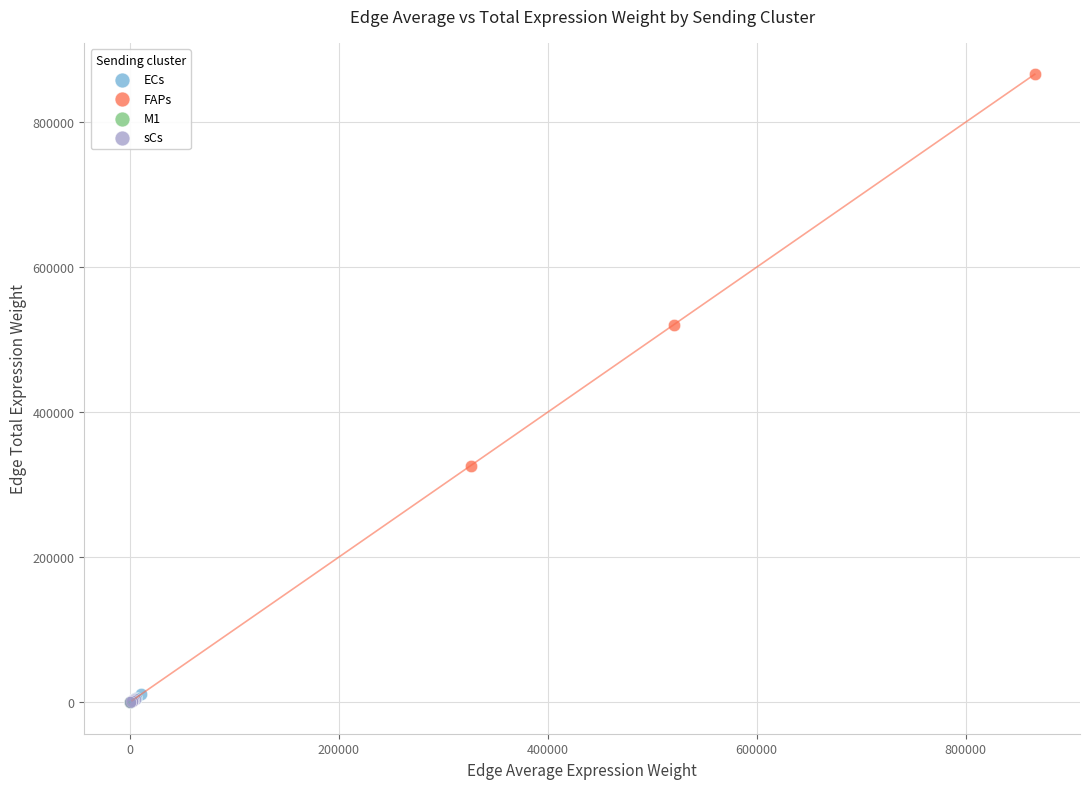

Which series has the largest Y range (max minus min)?

FAPs